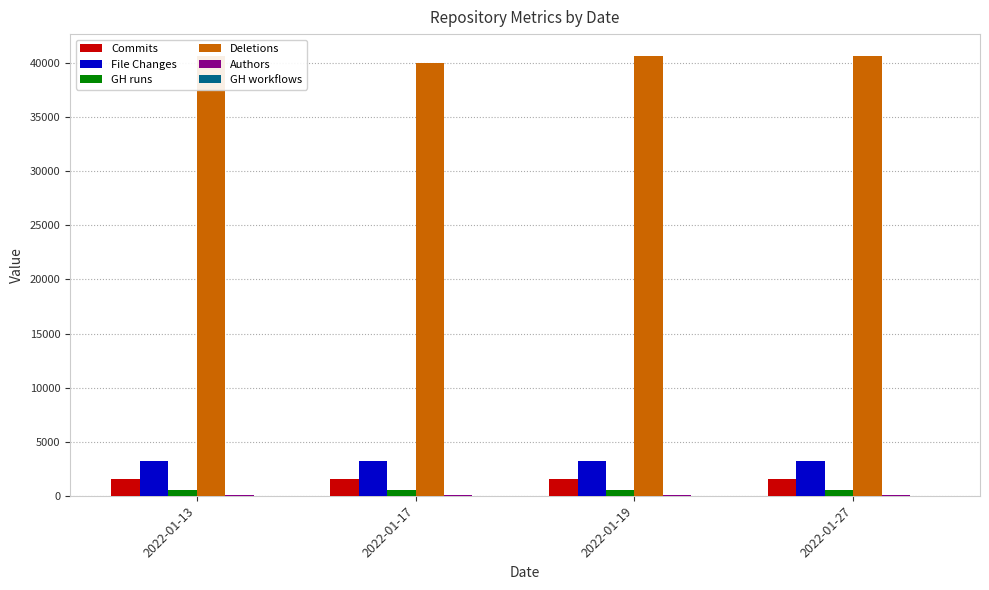

How many Commits values are between 1524 and 1531?

3